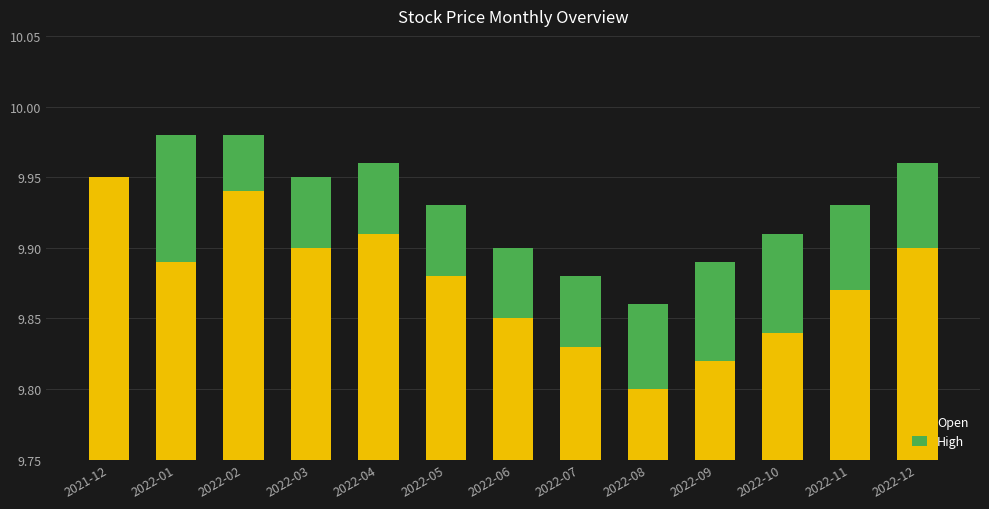

The value of High at 2022-07 is 0.1. True or false?

False